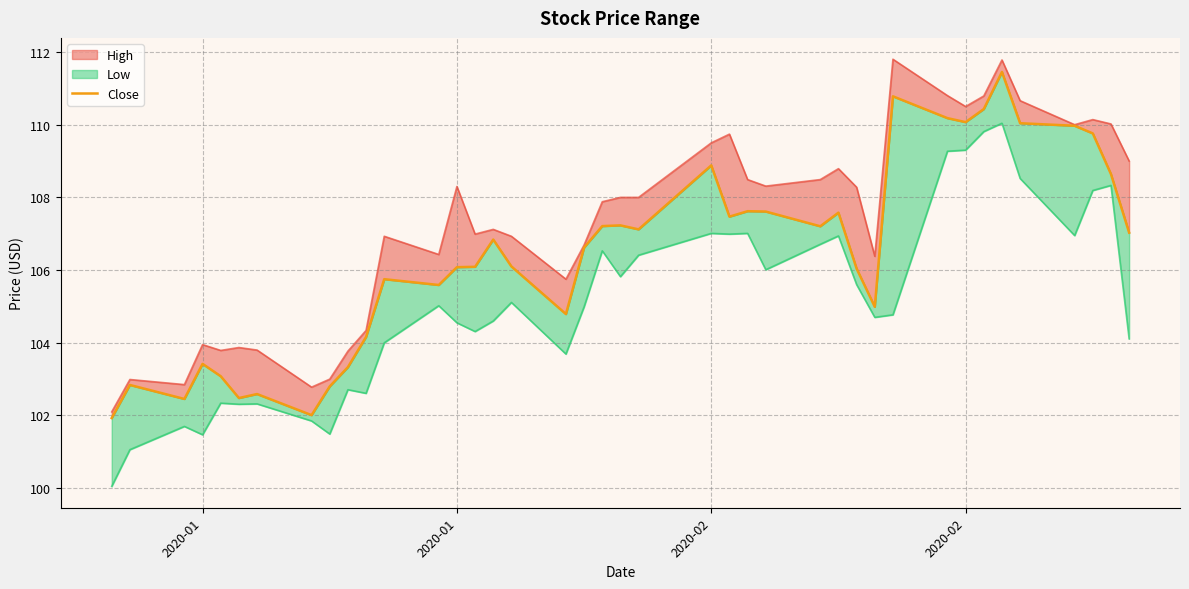

What is the sum of all values?

4256.3